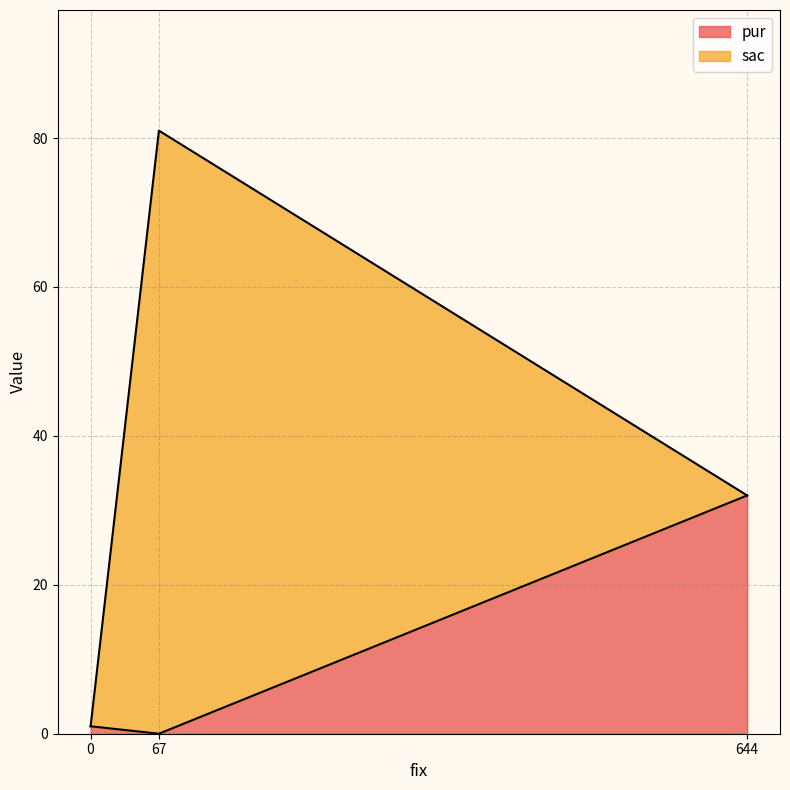

Which category has the highest value in the pur series?

644